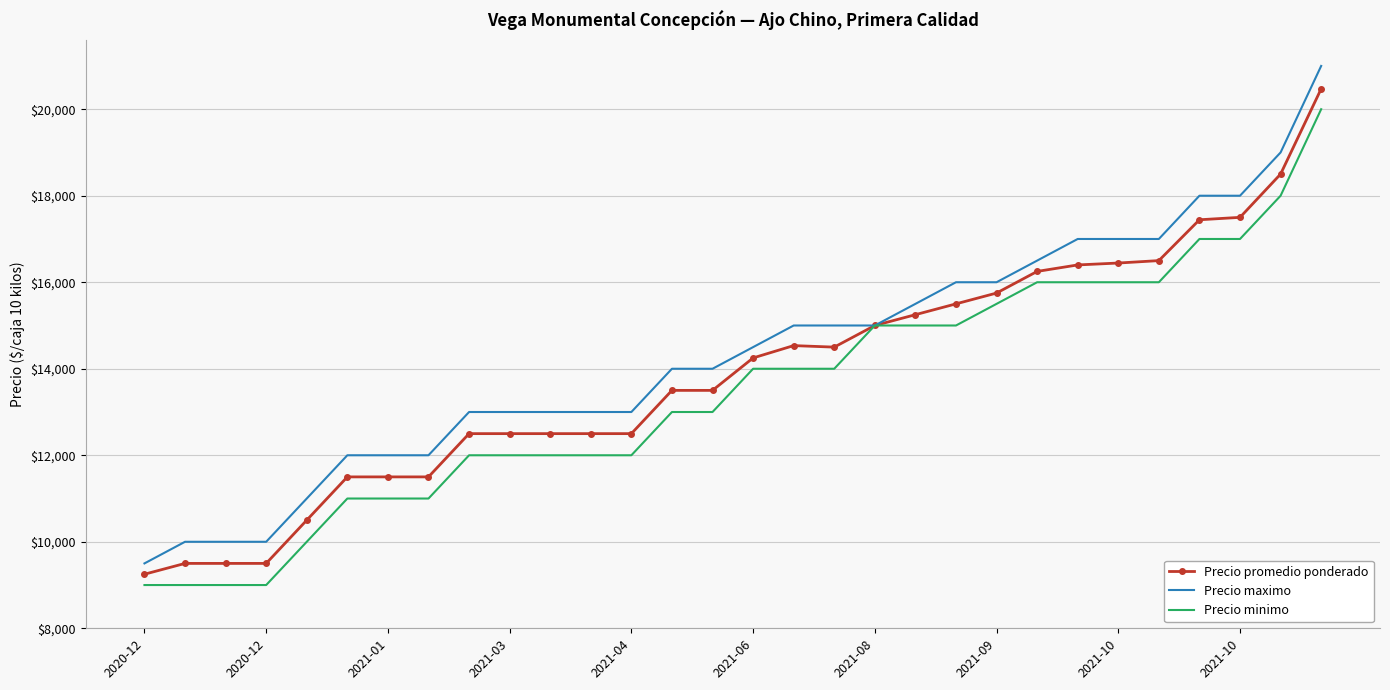

What is the minimum value for Precio promedio ponderado?

9250